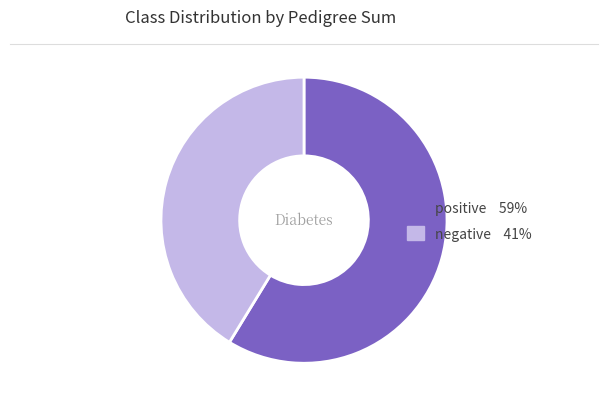

Which has a higher value, negative or positive?

positive